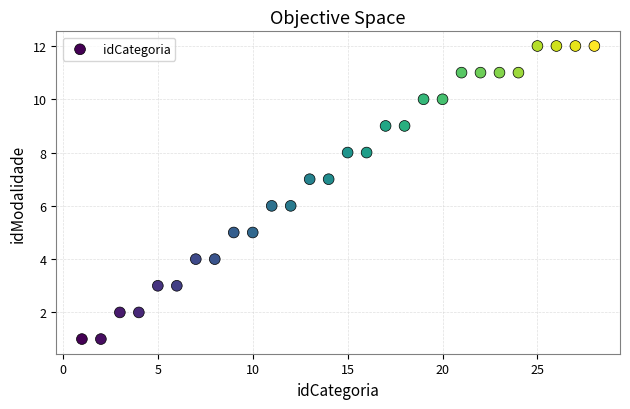

What is the range of Y values (max minus min)?

11